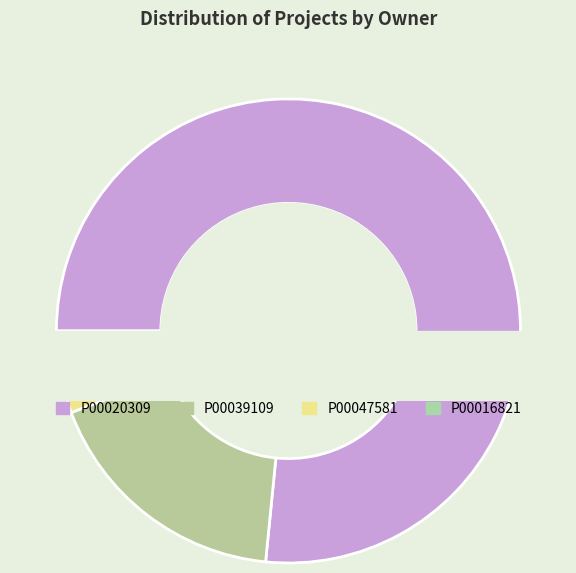

Count the number of slices in the pie.

4